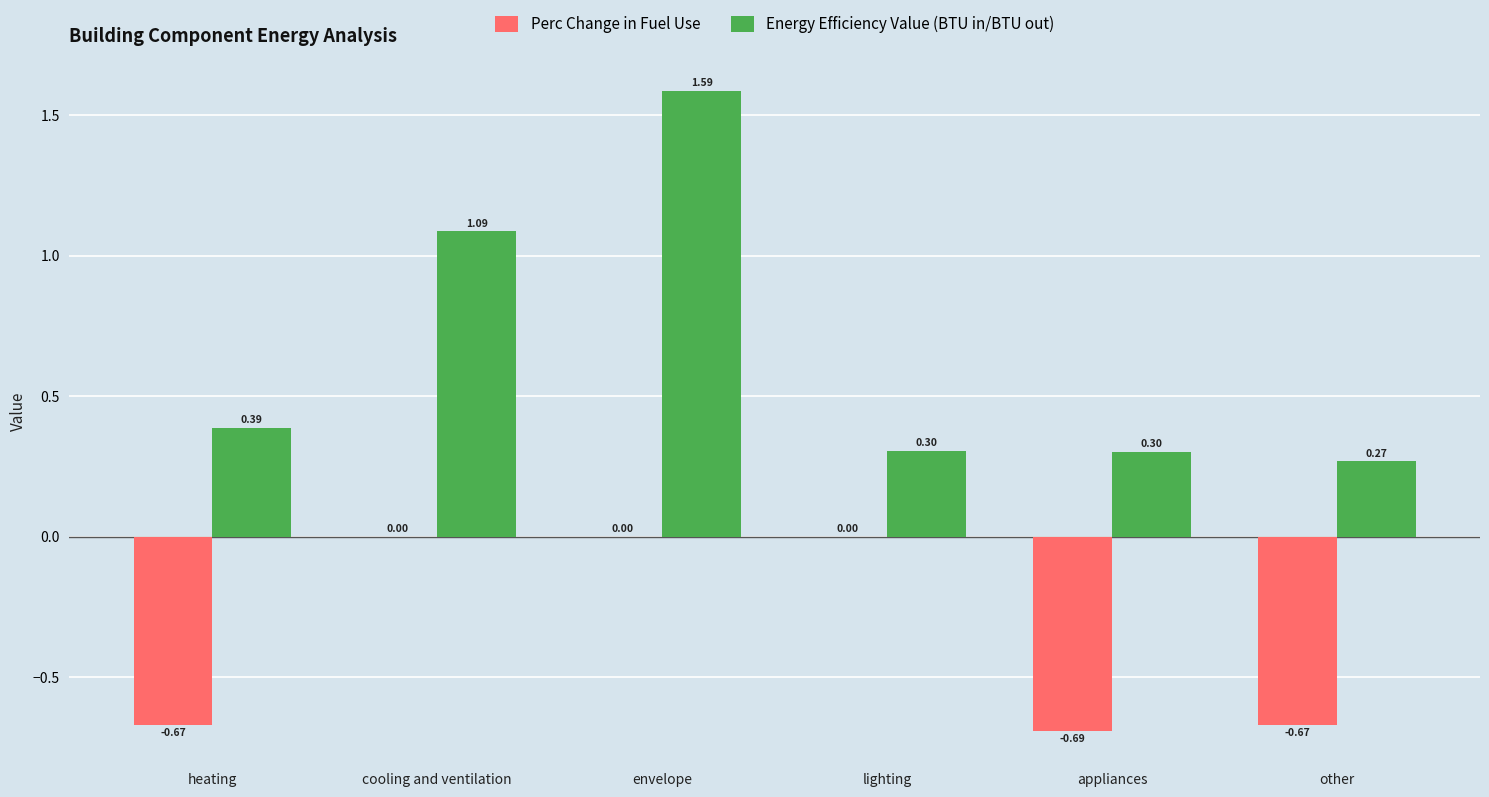

Which category has the highest value in the Energy Efficiency Value (BTU in/BTU out) series?

envelope